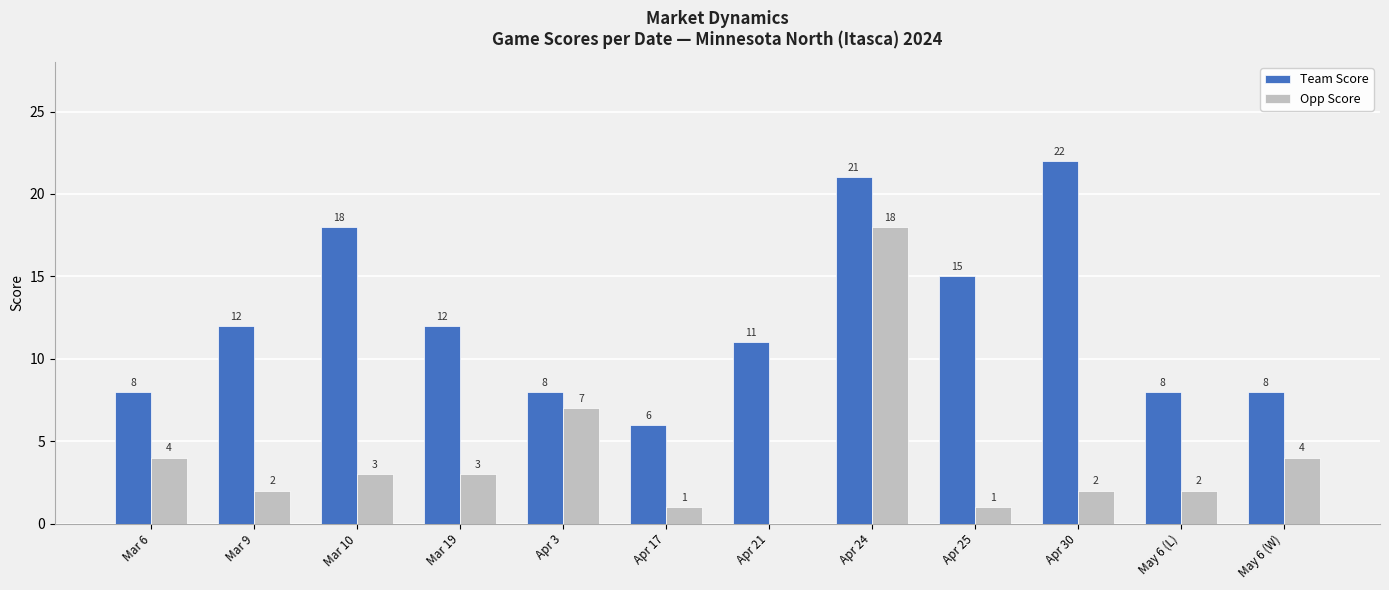

What is the highest value of the Team Score series?

22